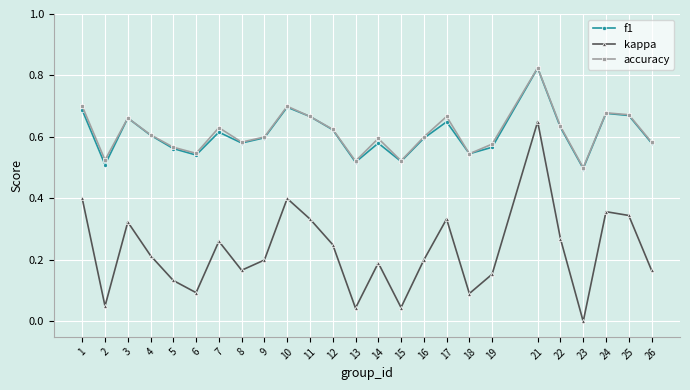

At which category does accuracy reach its first local peak?

3